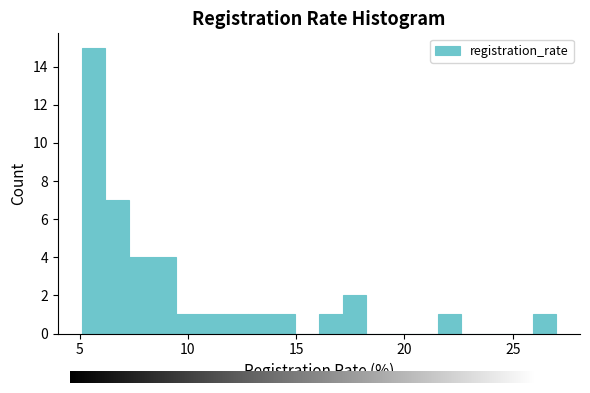

Read against the x-axis, roughly where is the centre of the tallest bar?

5.5